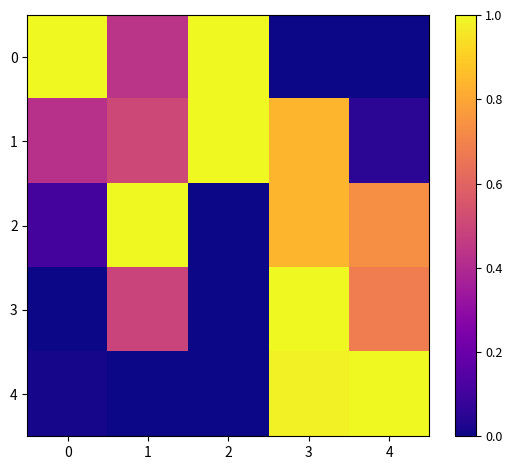

What is the maximum value shown in the chart?

1.0